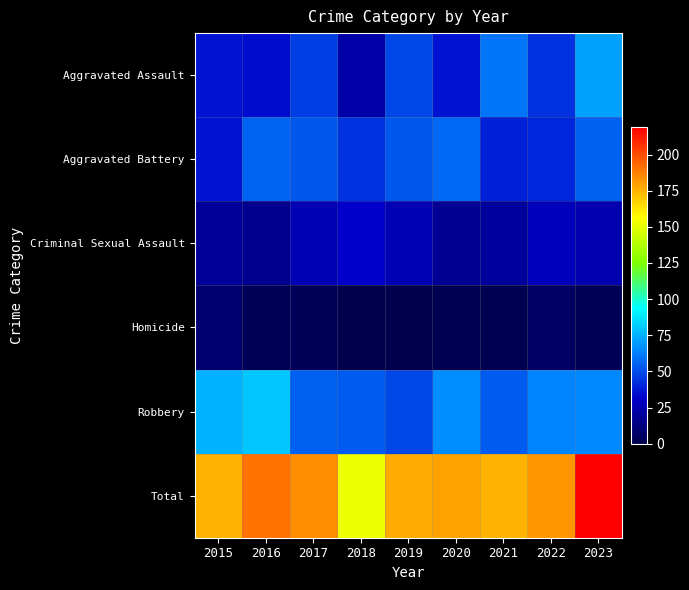

How many data points does each series have?

9